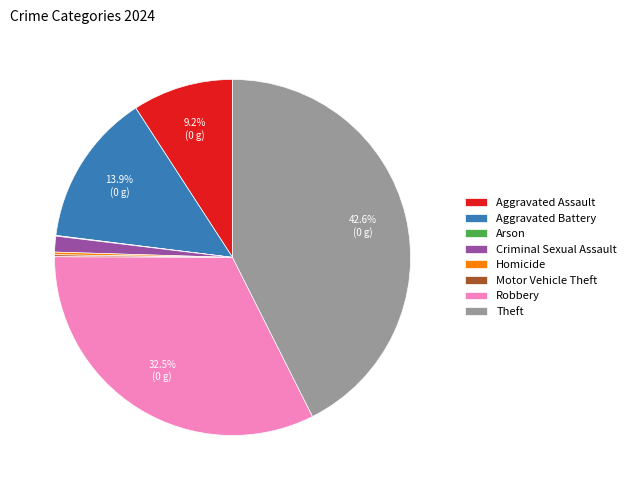

Which has a higher value, Criminal Sexual Assault or Theft?

Theft